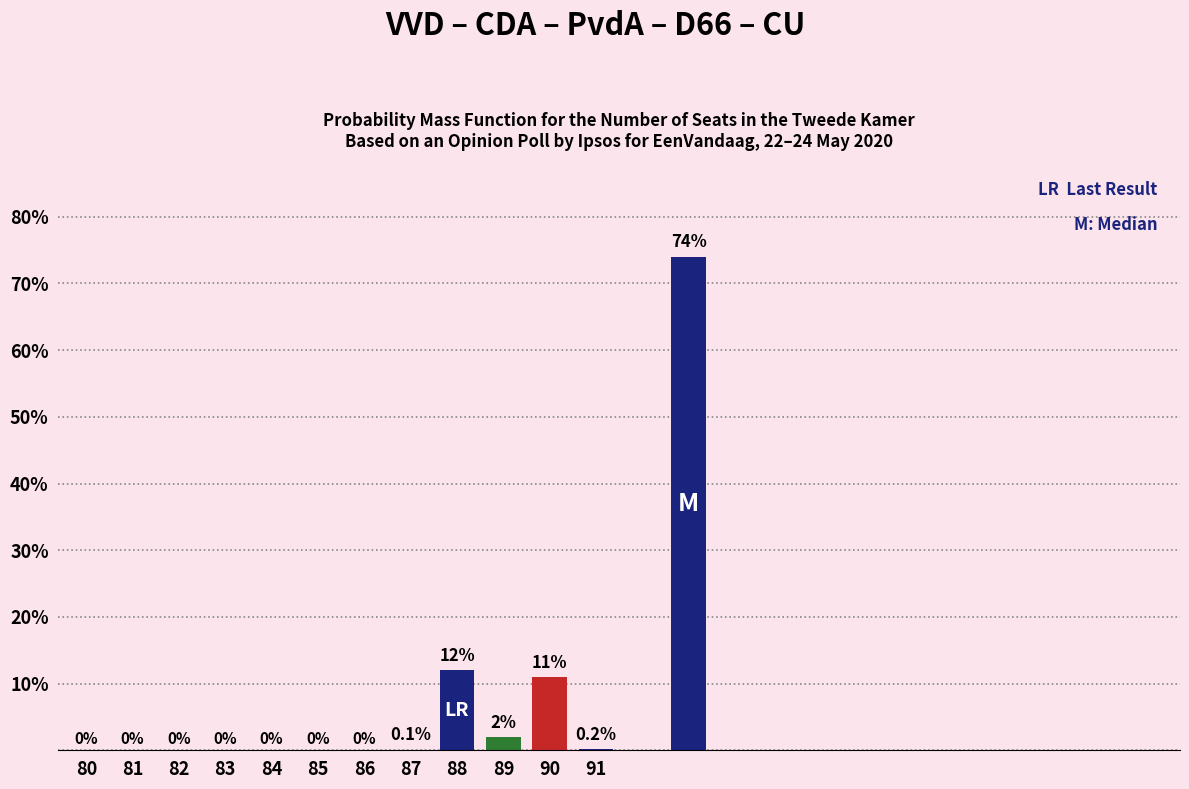

What is the sum of all values?

99.3